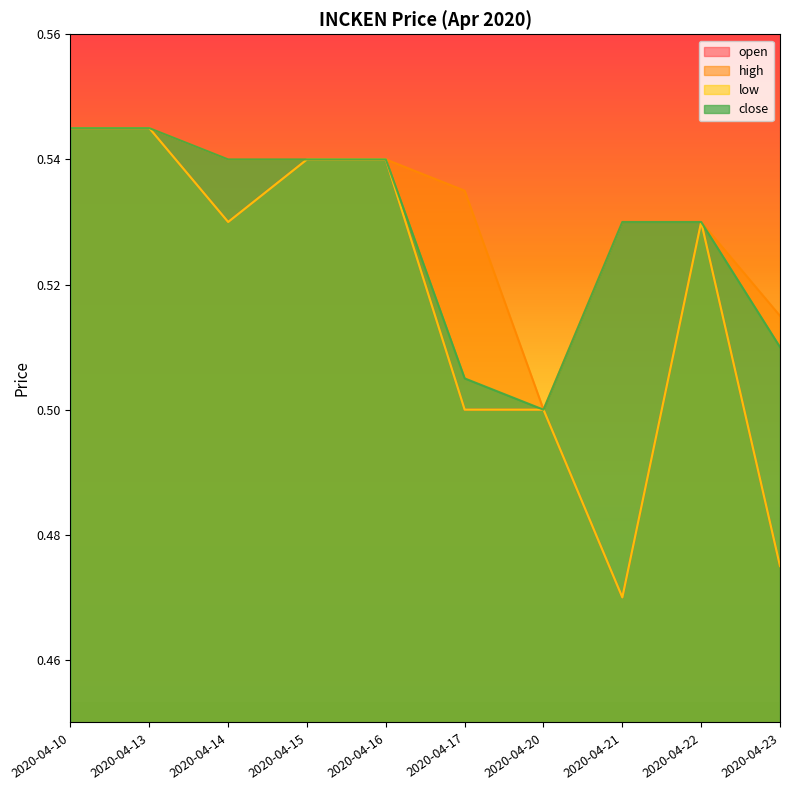

The open series shows 0.1 at 2020-04-14. True or false?

False